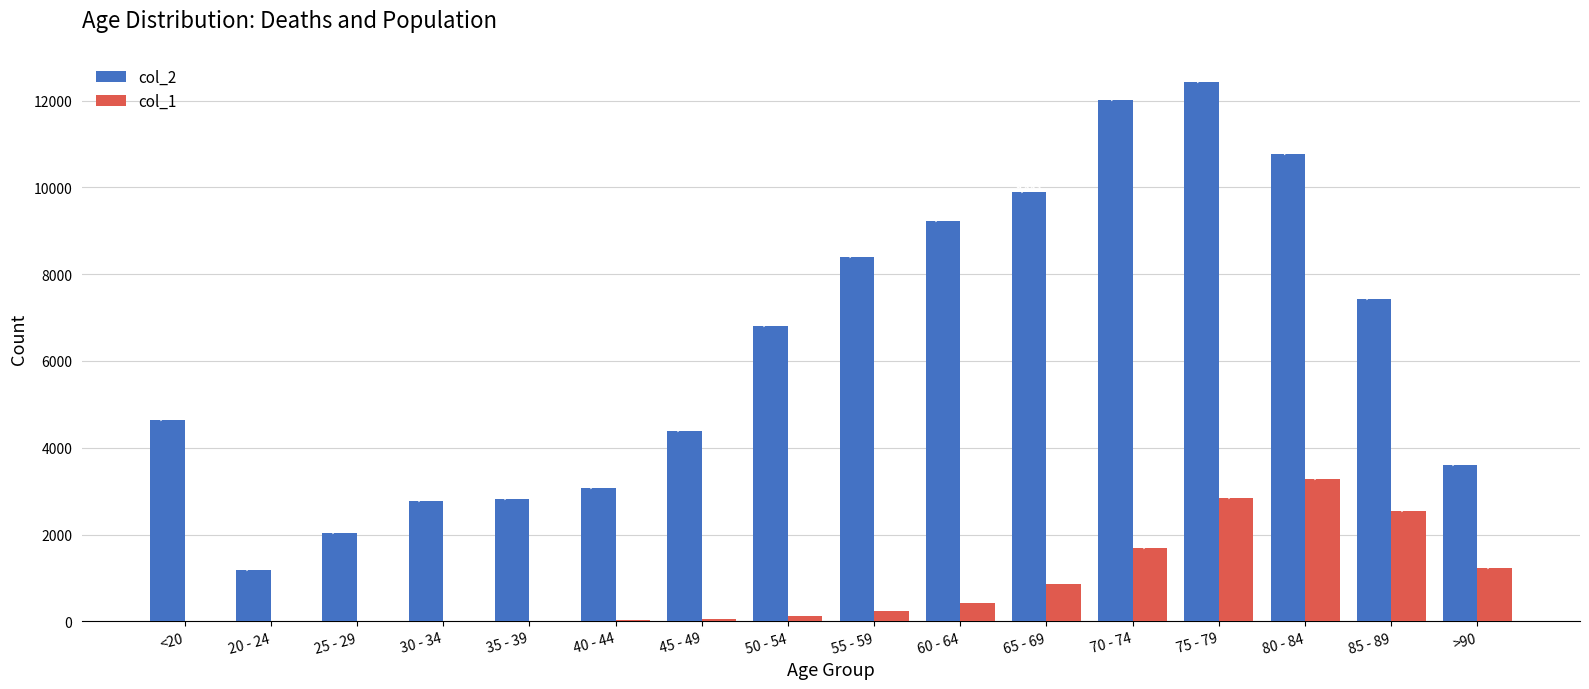

How many groups of bars are there?

16